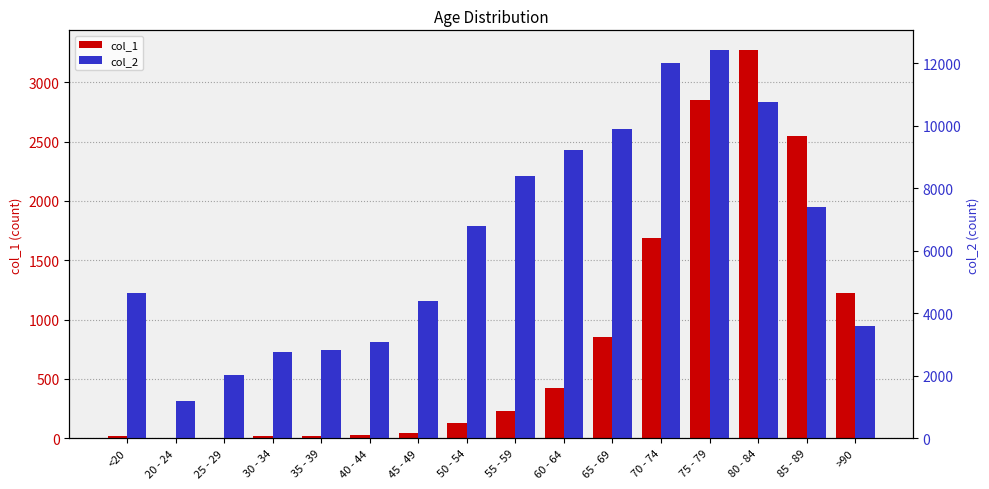

What is the spread (max minus min) of values at 35 - 39?

2796